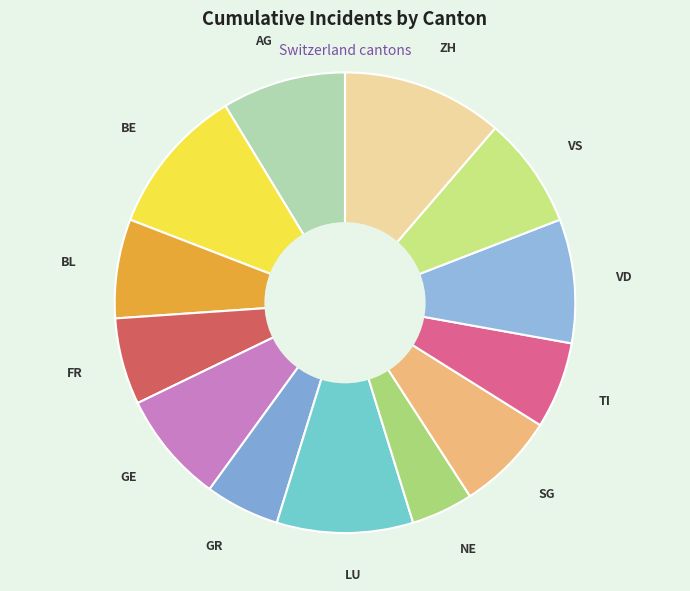

Between LU and TI, which is larger?

LU